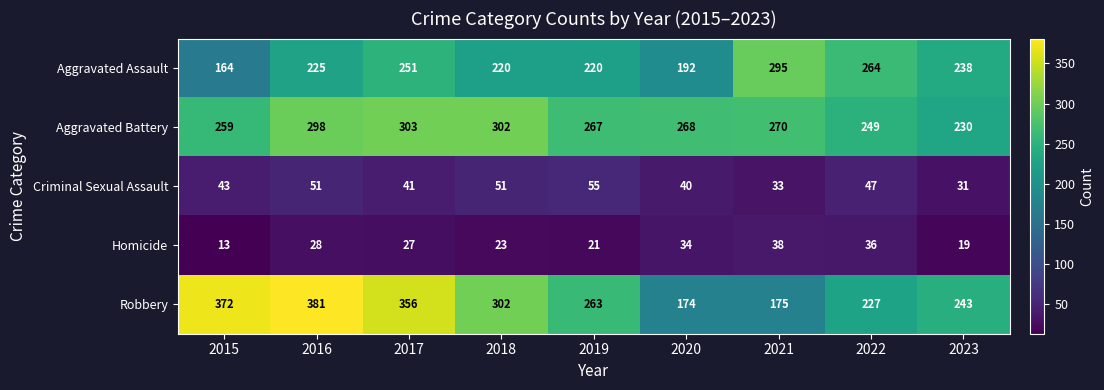

Rank the series by their maximum value, from lowest to highest.

Homicide, Criminal Sexual Assault, Aggravated Assault, Aggravated Battery, Robbery